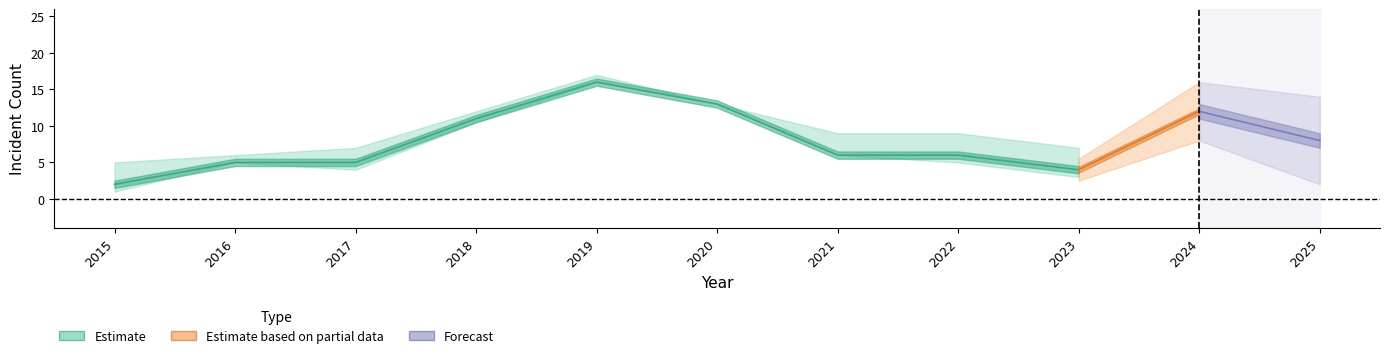

How many categories are shown in the chart?

11